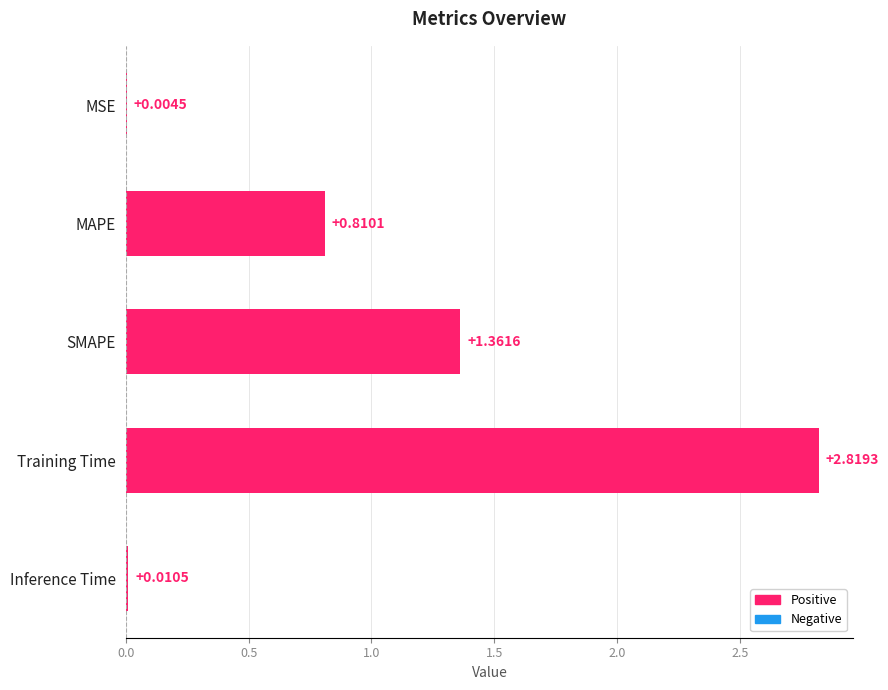

Which label corresponds to the largest value in the chart?

Training Time